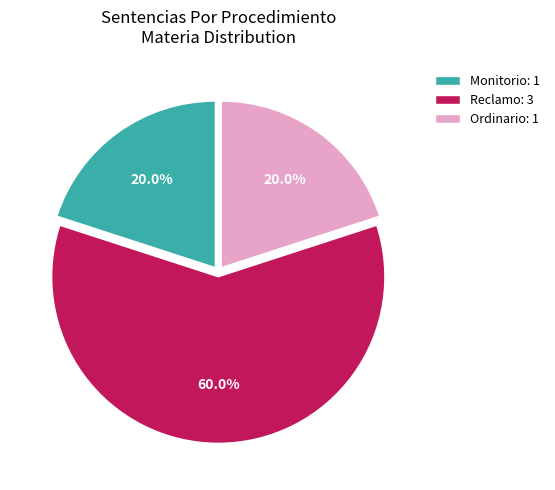

To the nearest percent, what is the difference between the Reclamo and Ordinario slice percentages?

40%